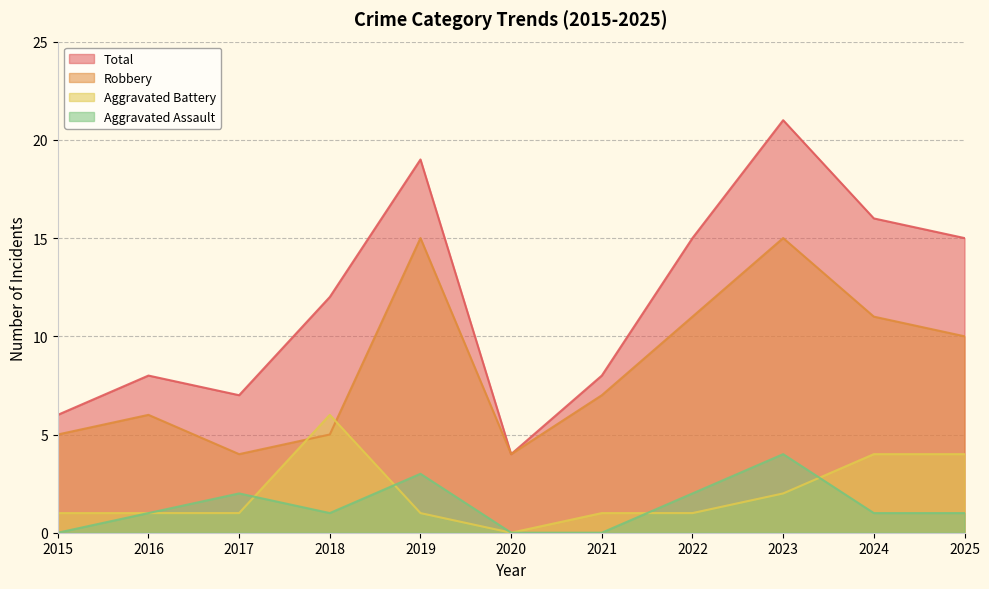

The Total series shows 34 at 2019. True or false?

False